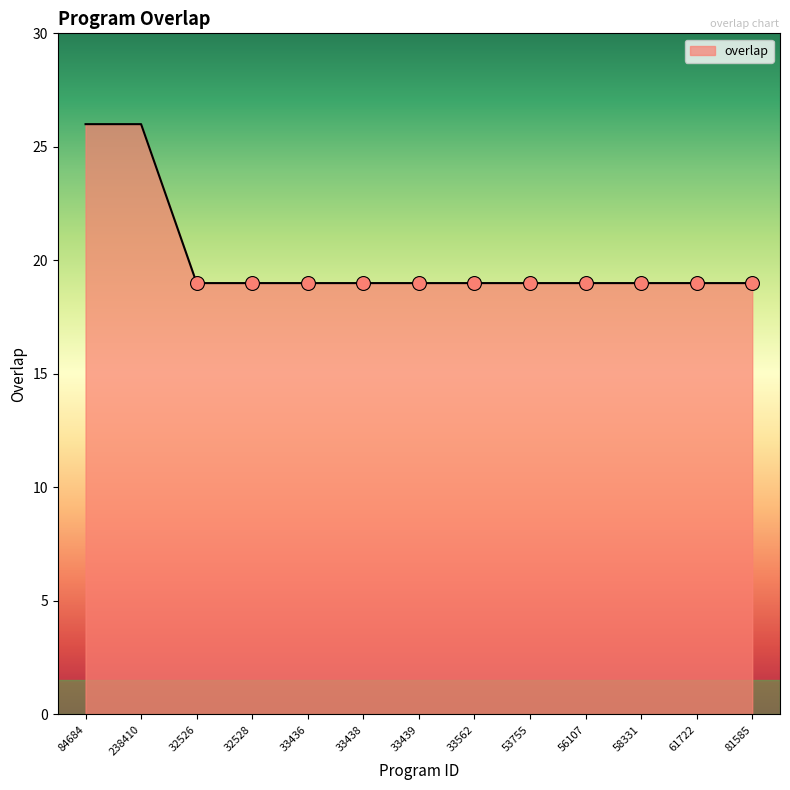

Approximately how many times larger is the value at 33436 compared to 33439?

1.0